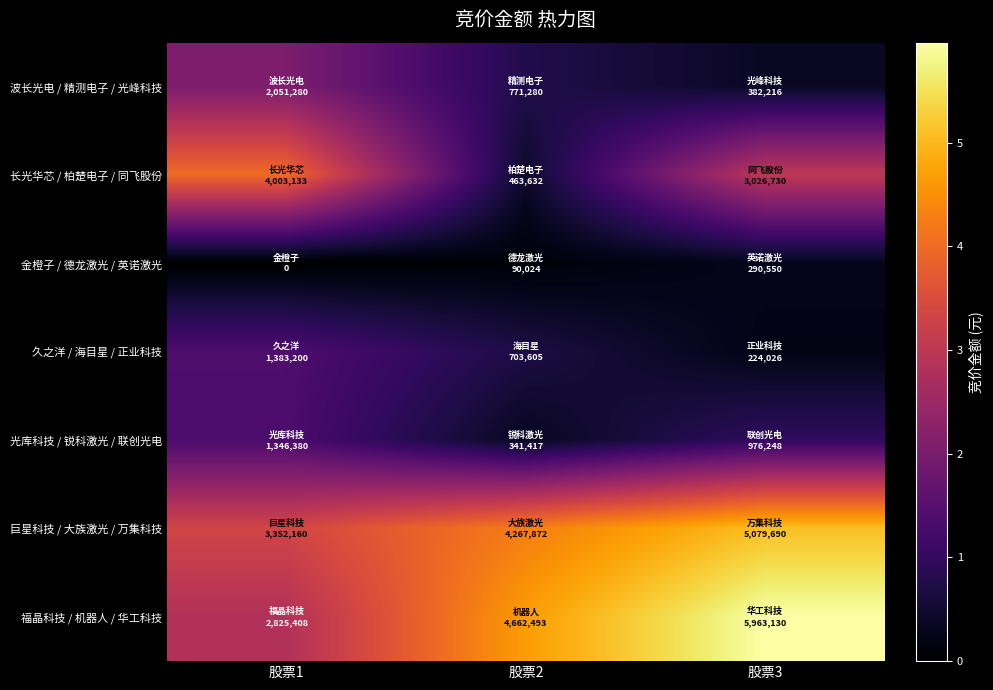

Reading right to left, what are all the values shown in this chart?

波长光电 / 精测电子 / 光峰科技: 股票3=382216	股票2=771280	股票1=2051280
长光华芯 / 柏楚电子 / 同飞股份: 股票3=3026730	股票2=463632	股票1=4003133
金橙子 / 德龙激光 / 英诺激光: 股票3=290550	股票2=90024	股票1=0
久之洋 / 海目星 / 正业科技: 股票3=224026	股票2=703605	股票1=1383200
光库科技 / 锐科激光 / 联创光电: 股票3=976248	股票2=341417	股票1=1346380
巨星科技 / 大族激光 / 万集科技: 股票3=5079690	股票2=4267872	股票1=3352160
福晶科技 / 机器人 / 华工科技: 股票3=5963130	股票2=4662493	股票1=2825408